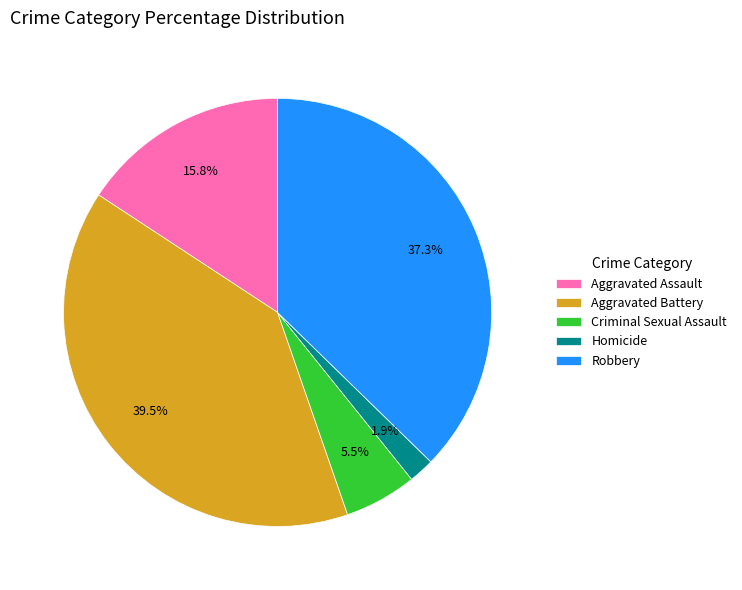

Combined, do Aggravated Battery and Homicide account for over 50%?

No